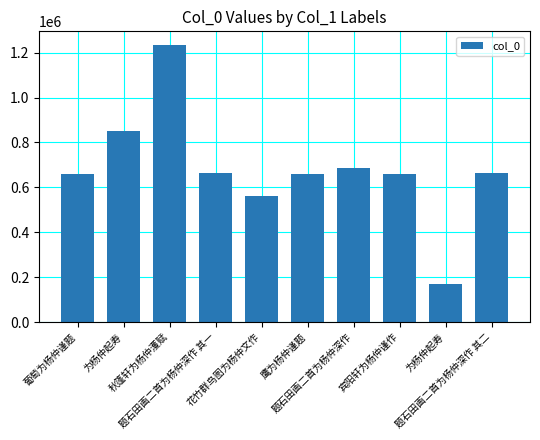

What is the maximum value shown in the chart?

1233178